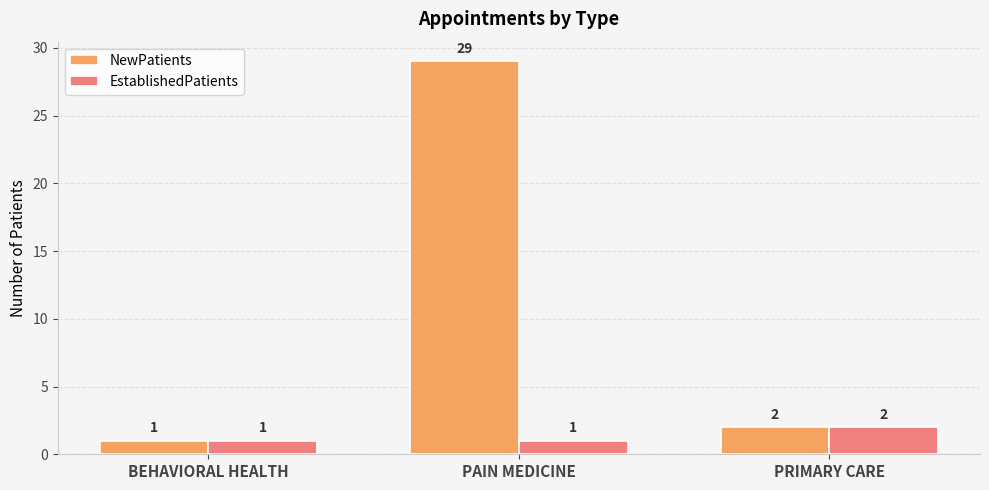

Rank the categories by NewPatients value from highest to lowest.

PAIN MEDICINE, PRIMARY CARE, BEHAVIORAL HEALTH